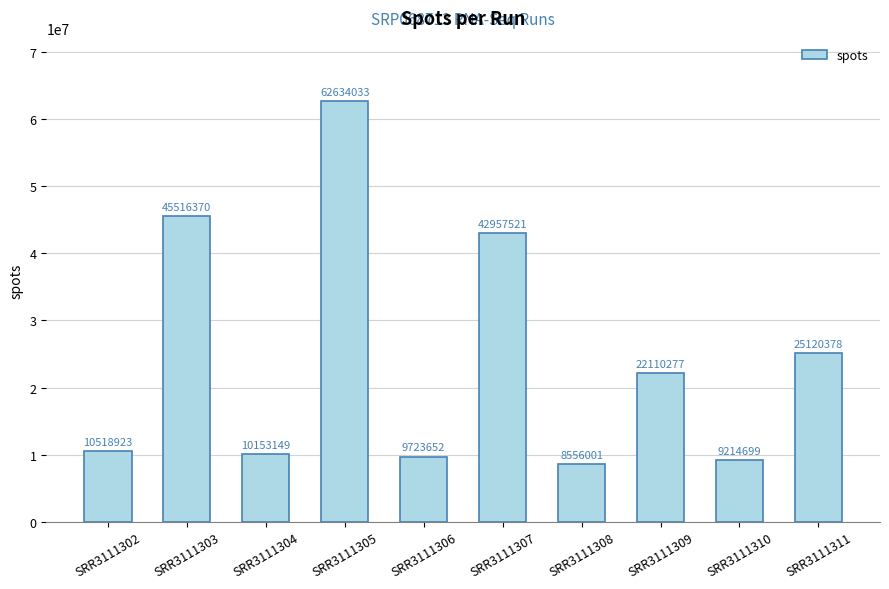

What is the change in value from SRR3111308 to SRR3111310?

+658698